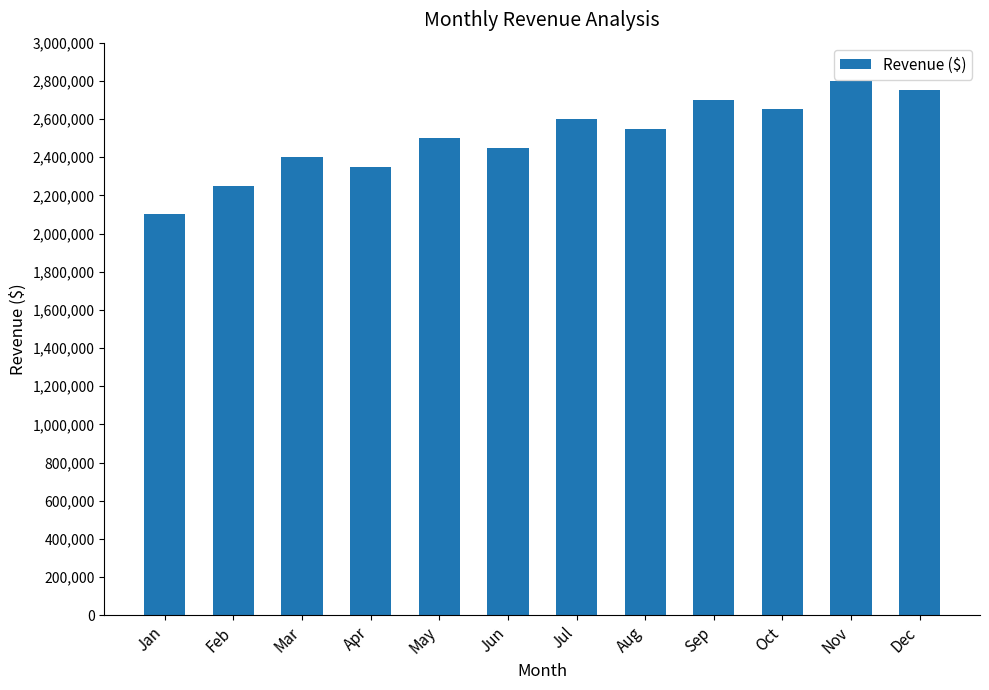

True or false: the data shows 4456514 at Oct.

False